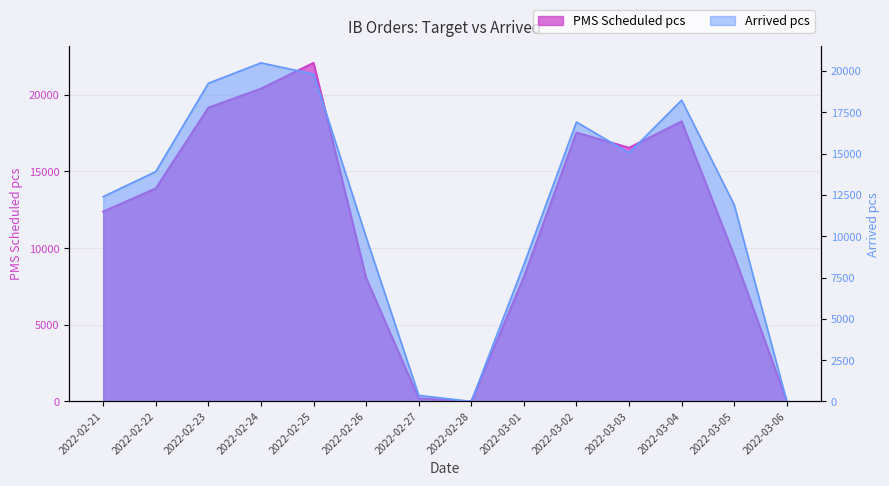

What position from the right is 2022-03-01?

6